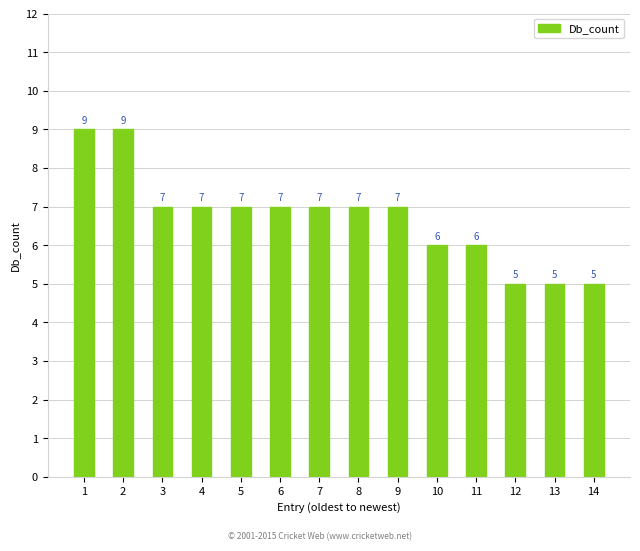

Count the values in the range 6 to 7.

9